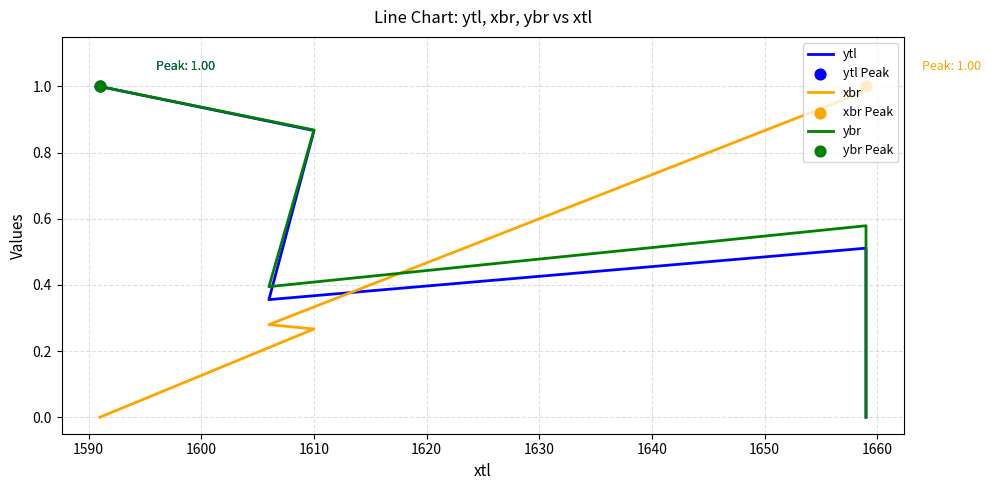

At how many categories does at least one series exceed 0?

5